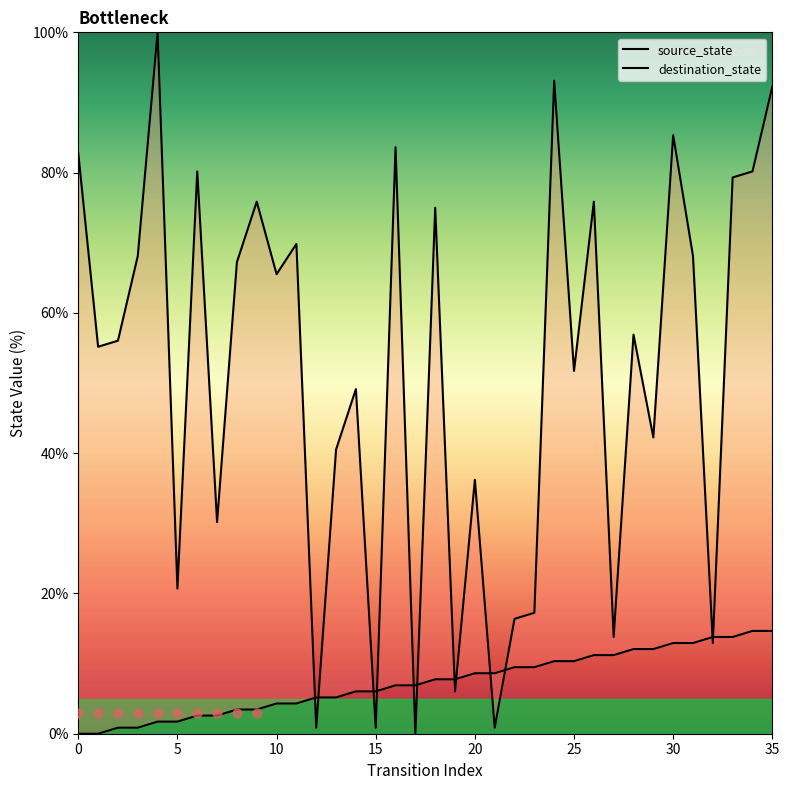

Which series has the largest total across all categories?

destination_state